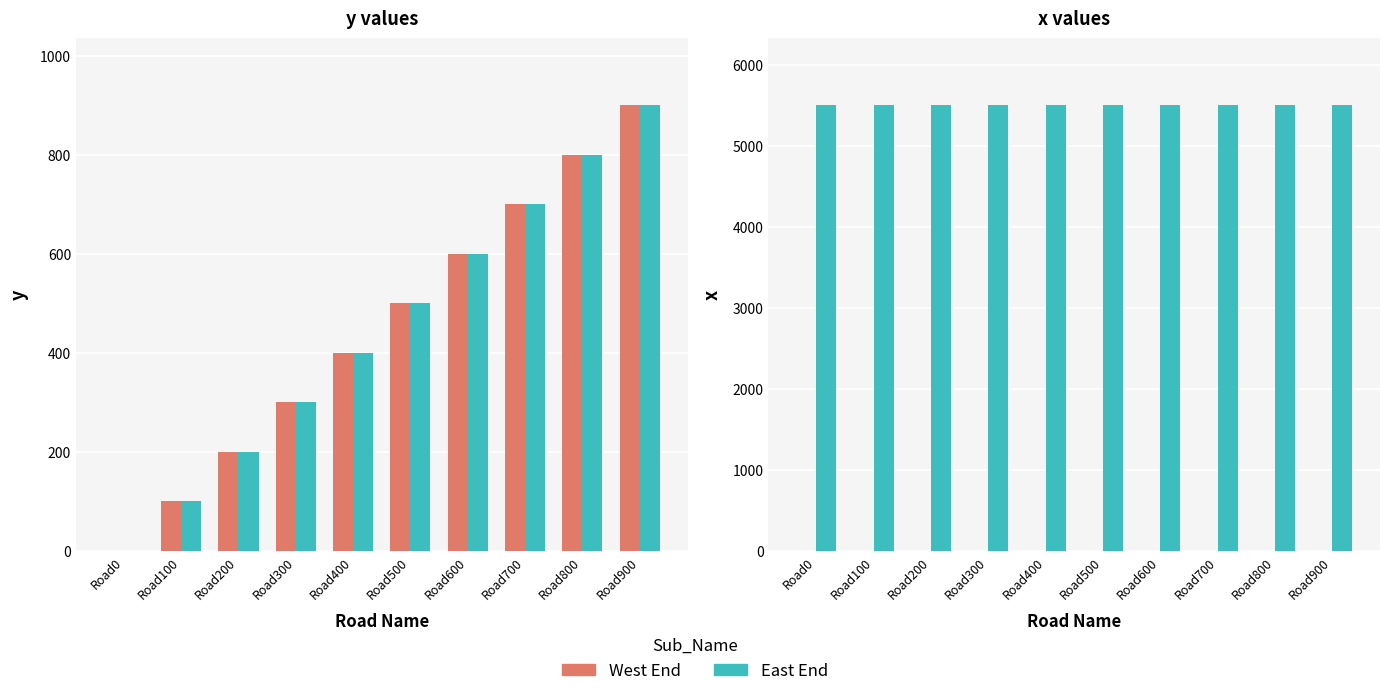

At which label is West End closest to 0?

Road0